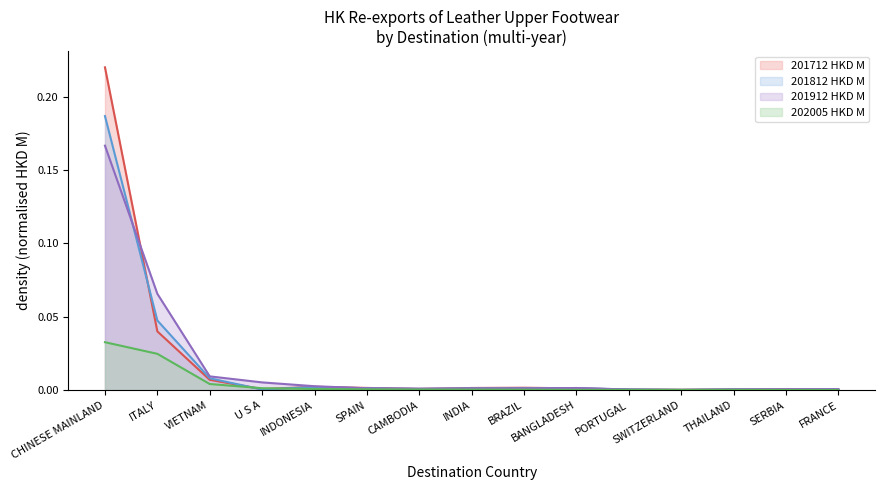

Does the chart display data point markers on the line(s)?

No